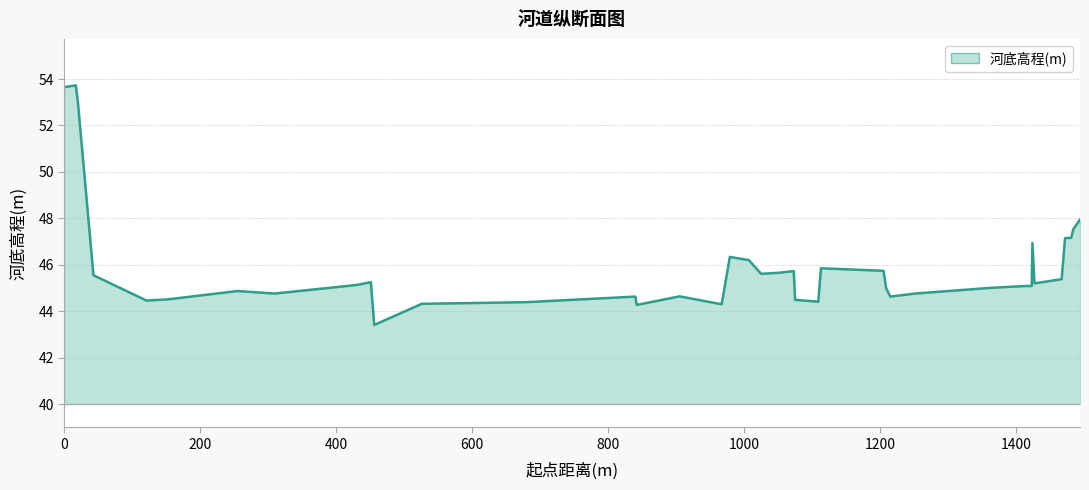

What is the difference between the maximum and minimum values?

10.3